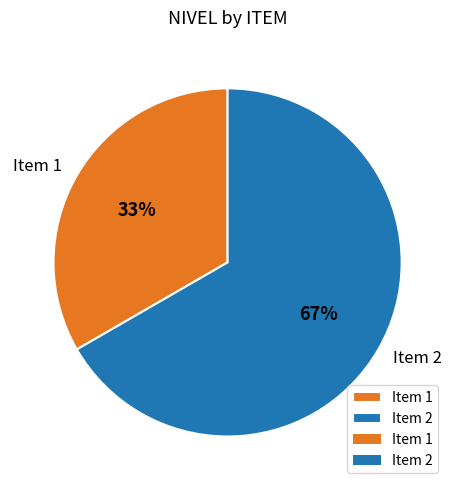

Is there any slice that represents more than half of the pie?

Yes